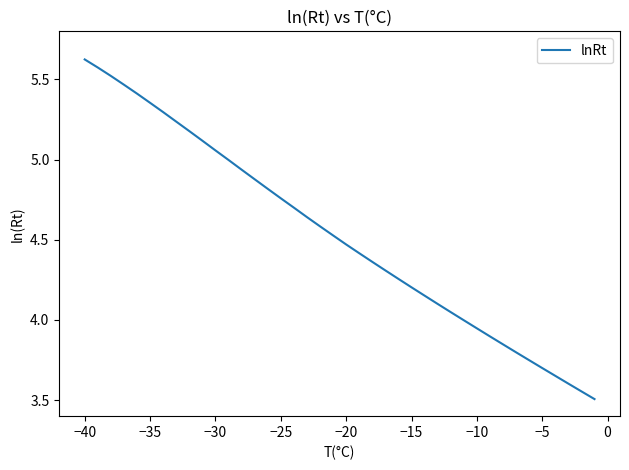

What is the average value?

4.5